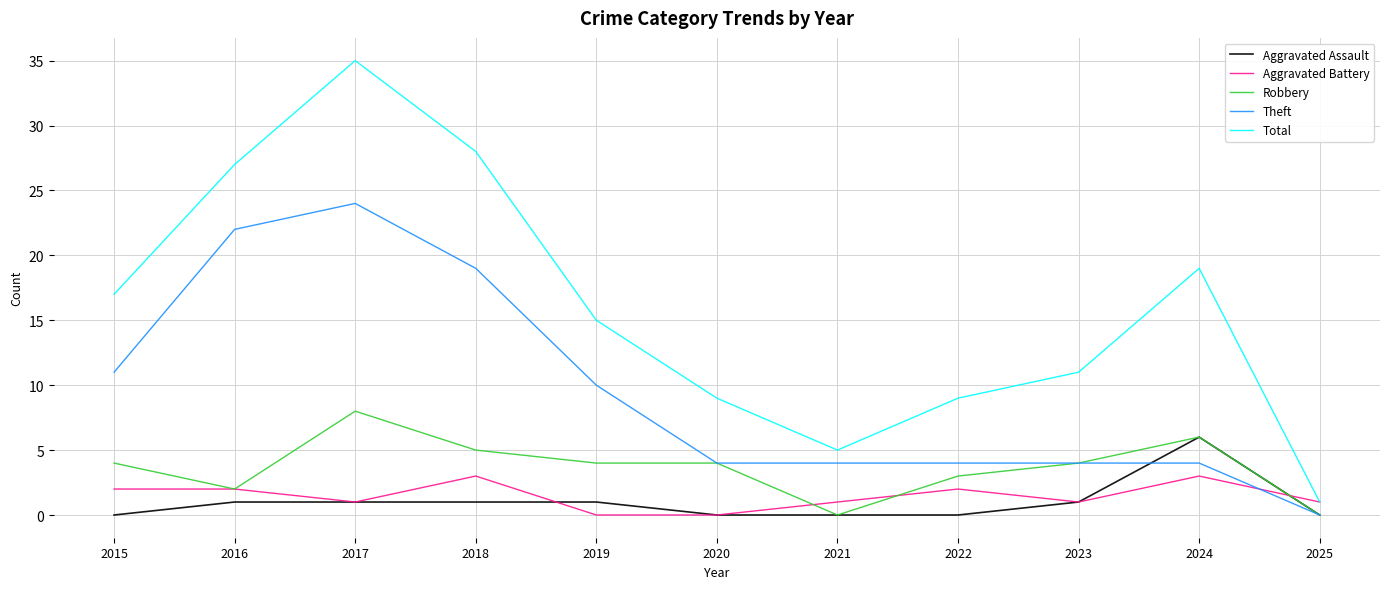

Which series has the largest total across all categories?

Total